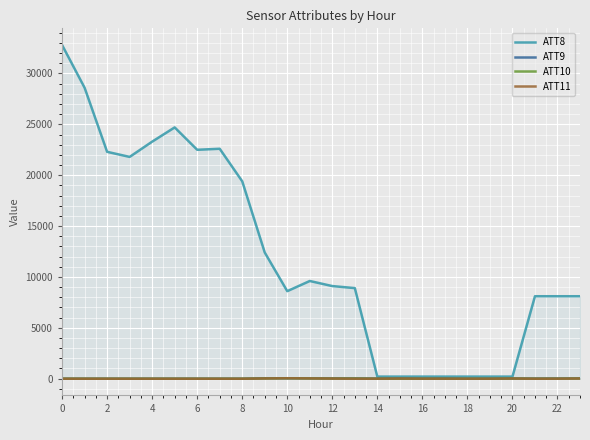

Where is ATT10 nearest to the value 13?

23